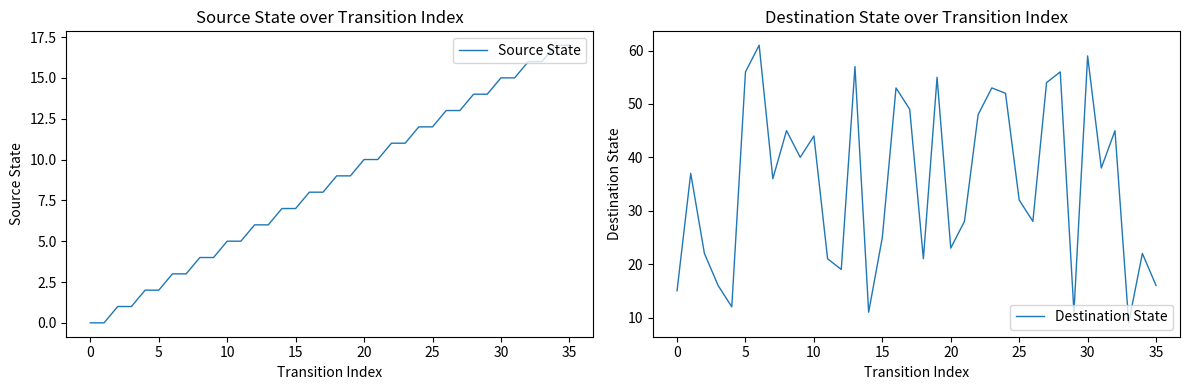

What is the maximum value for Destination State?

61